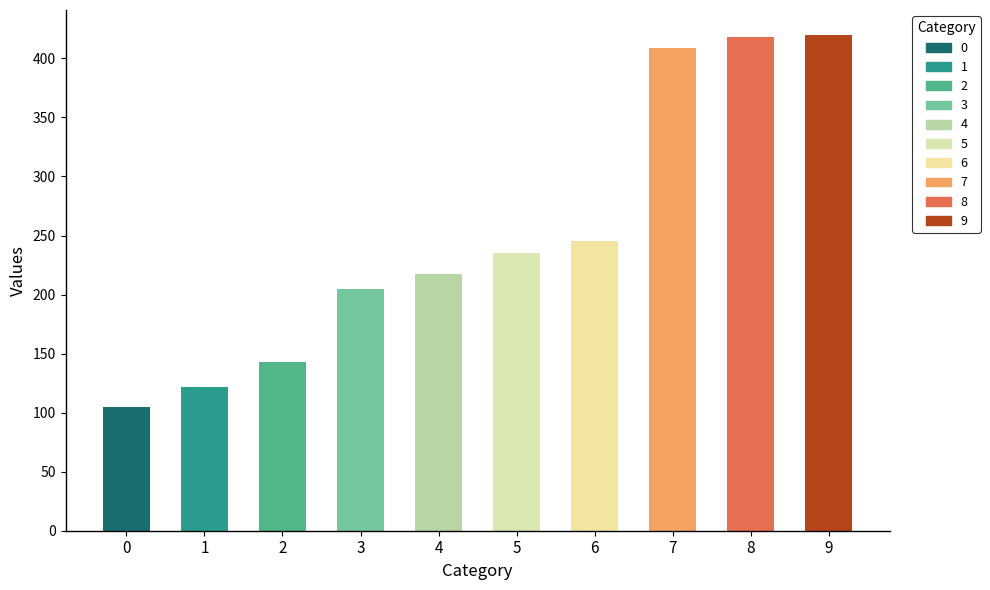

Is it true that the value at 4 is 217?

True